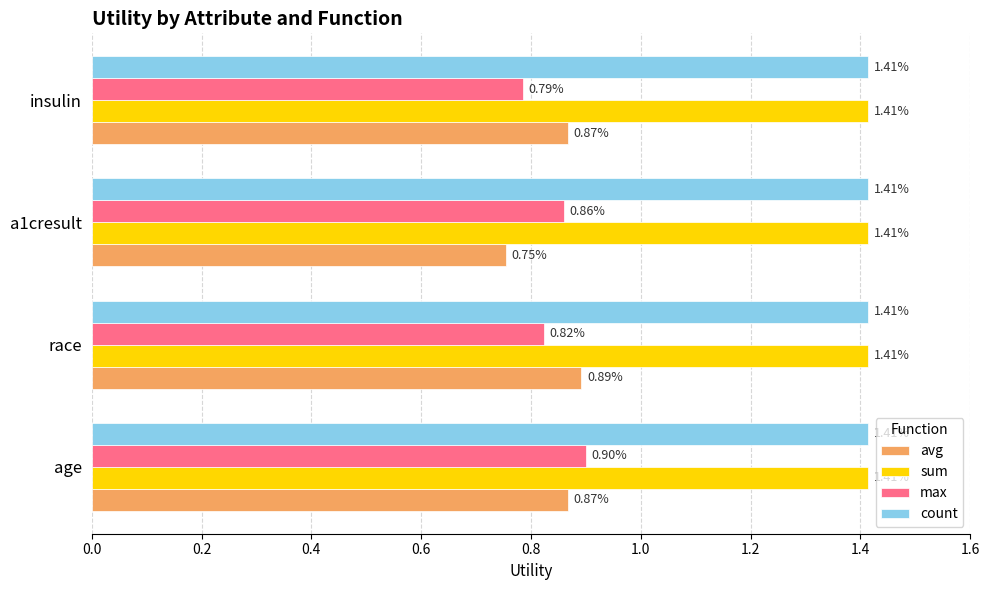

What is the total value across all series at insulin?

4.5